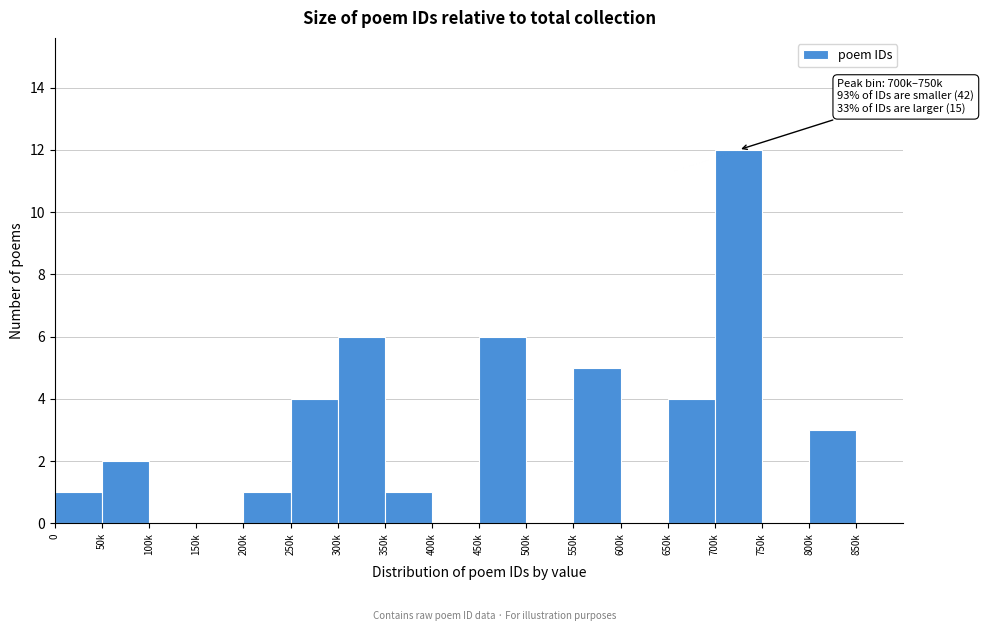

Reading left to right, what are all the values shown in this chart?

0=1	50k=2	100k=0	150k=0	200k=1	250k=4	300k=6	350k=1	400k=0	450k=6	500k=0	550k=5	600k=0	650k=4	700k=12	750k=0	800k=3	850k=0